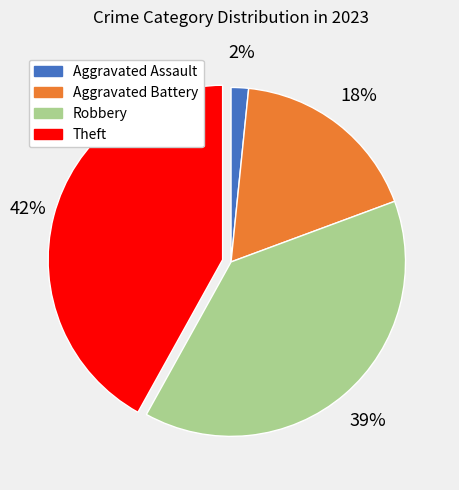

True or false: Aggravated Battery accounts for 27% of the total.

False